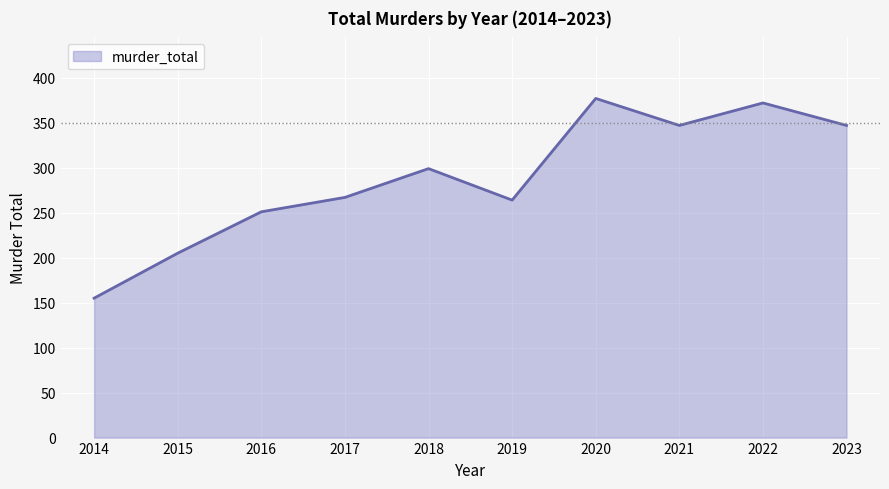

True or false: the data shows 267 at 2017.

True